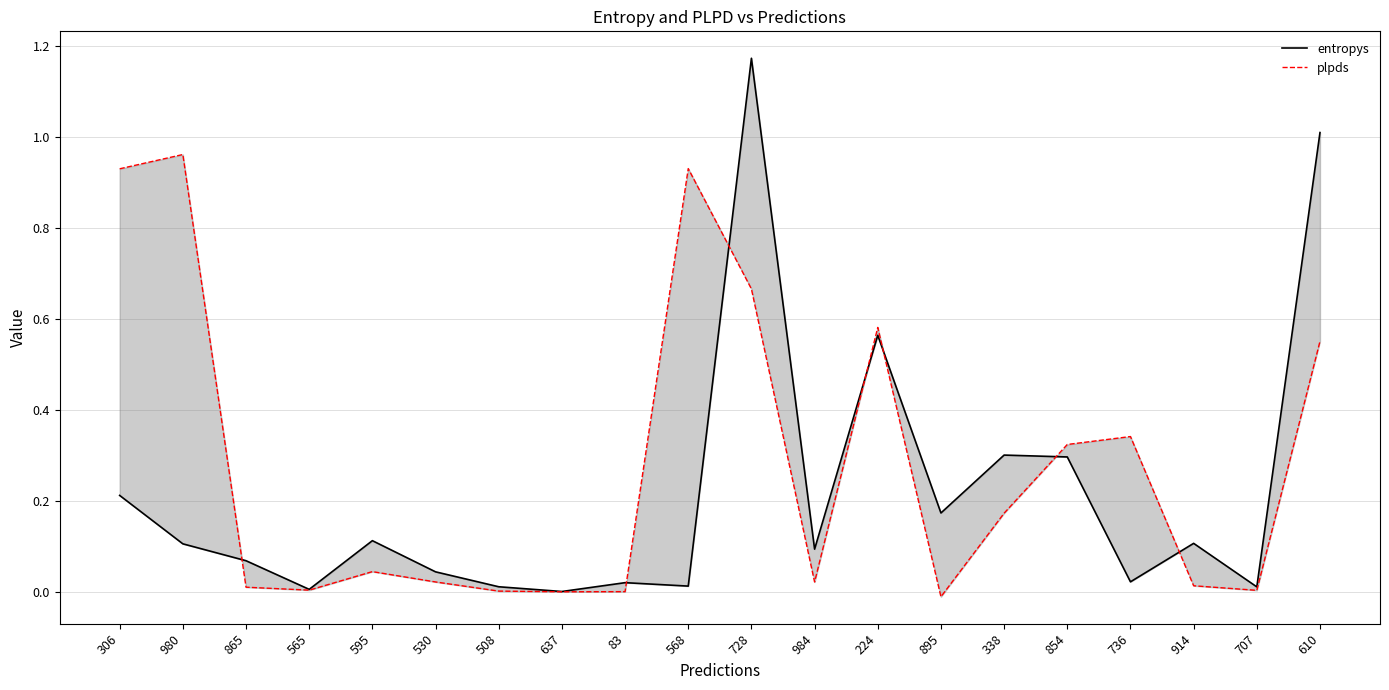

What are all the series names shown in the legend?

entropys, plpds